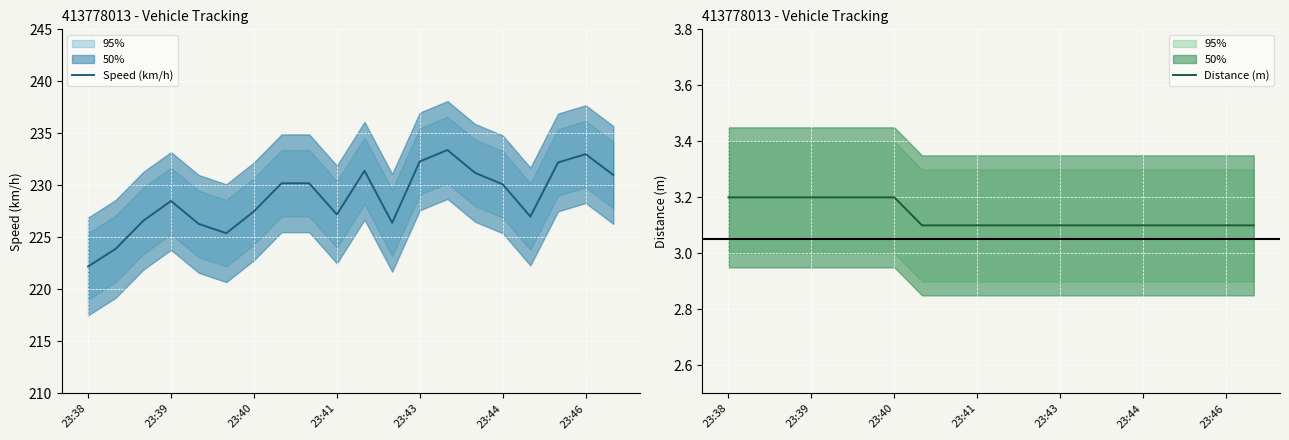

What is the maximum value for Speed (km/h)?

233.4